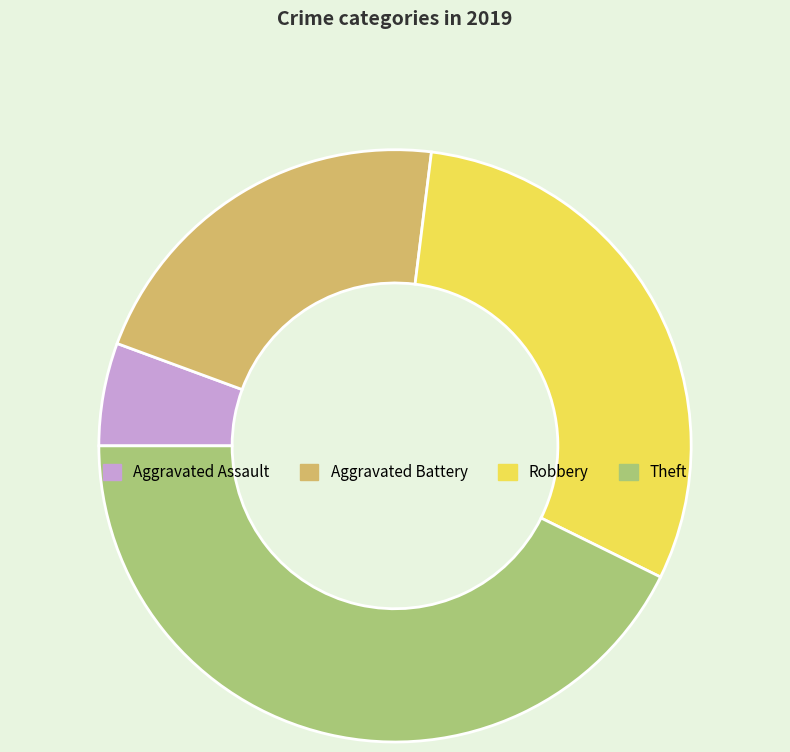

Which category has the biggest portion of the pie?

Theft